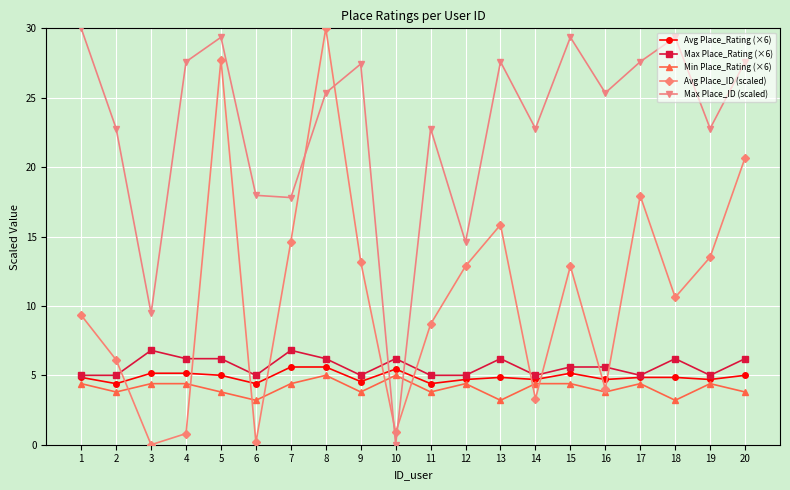

What is the difference between the highest and lowest values at 12?

10.2